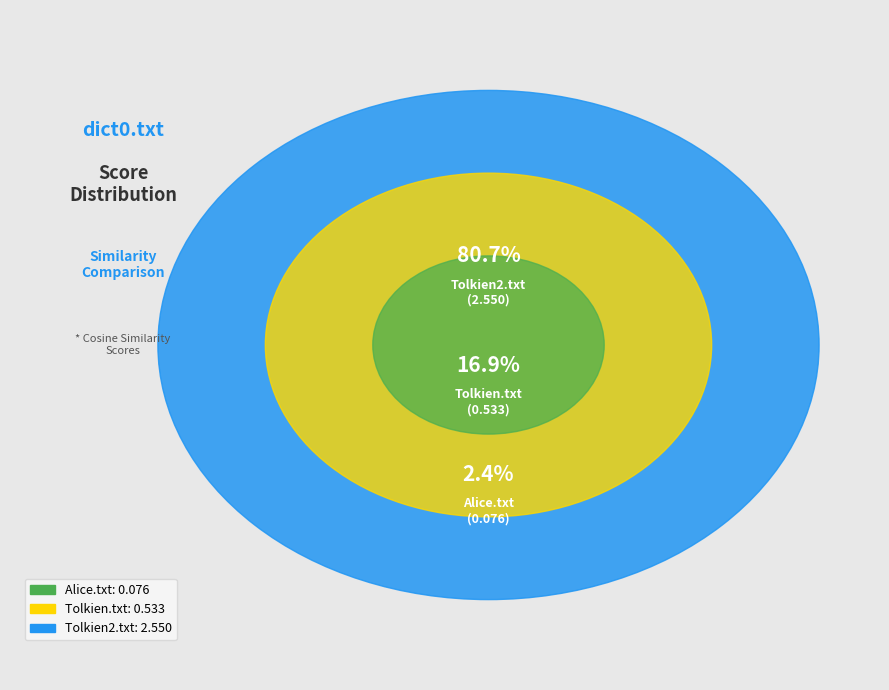

Does any single category account for the majority?

Yes